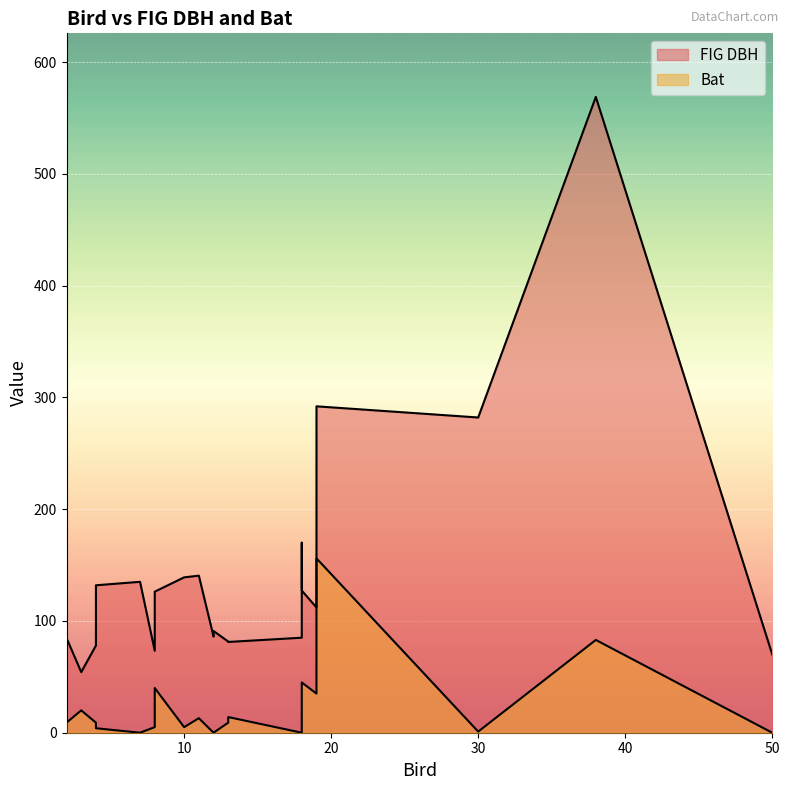

What is the difference between the maximum and minimum values in the FIG DBH series?

514.6